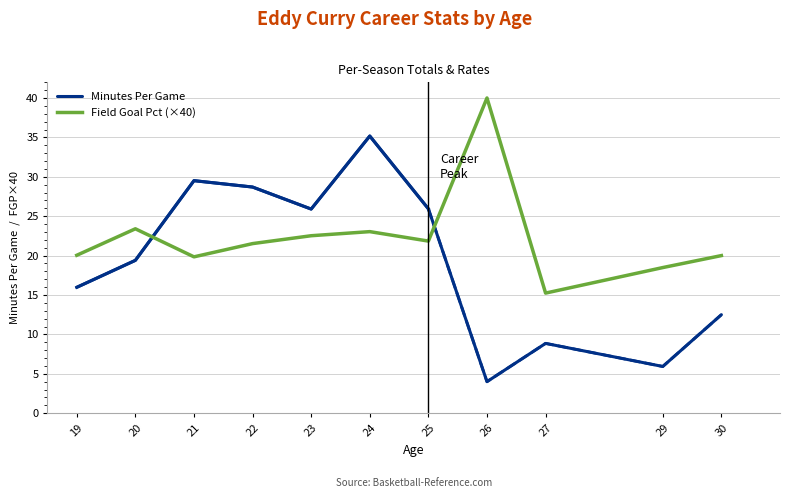

True or false: Field Goal Pct (×40) and Minutes Per Game cross at least once.

True